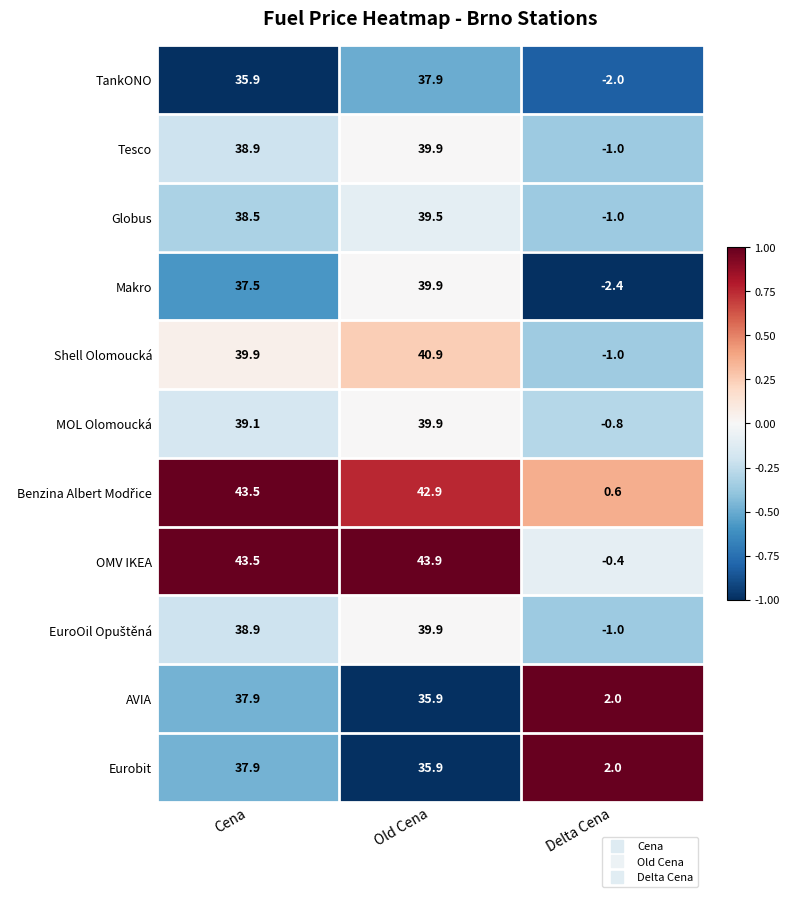

The value of Eurobit at Delta Cena is 0.4. True or false?

False